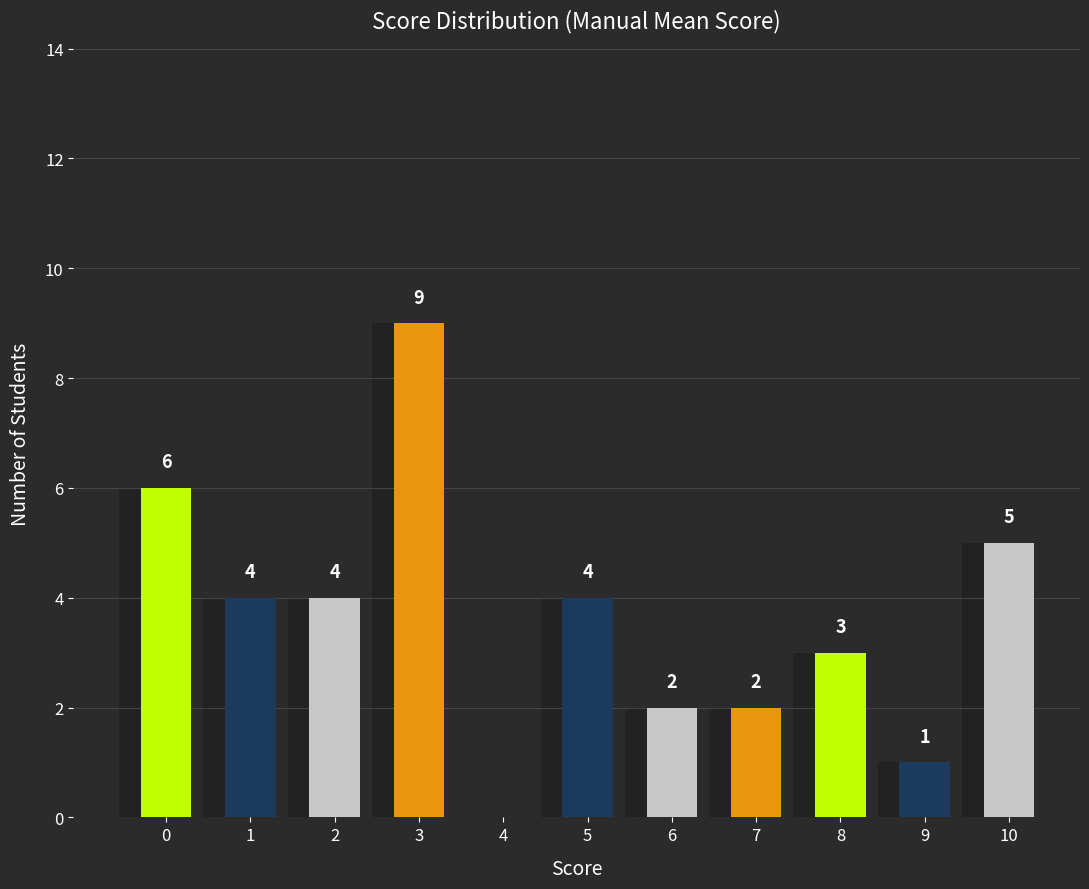

How many values are above zero?

10